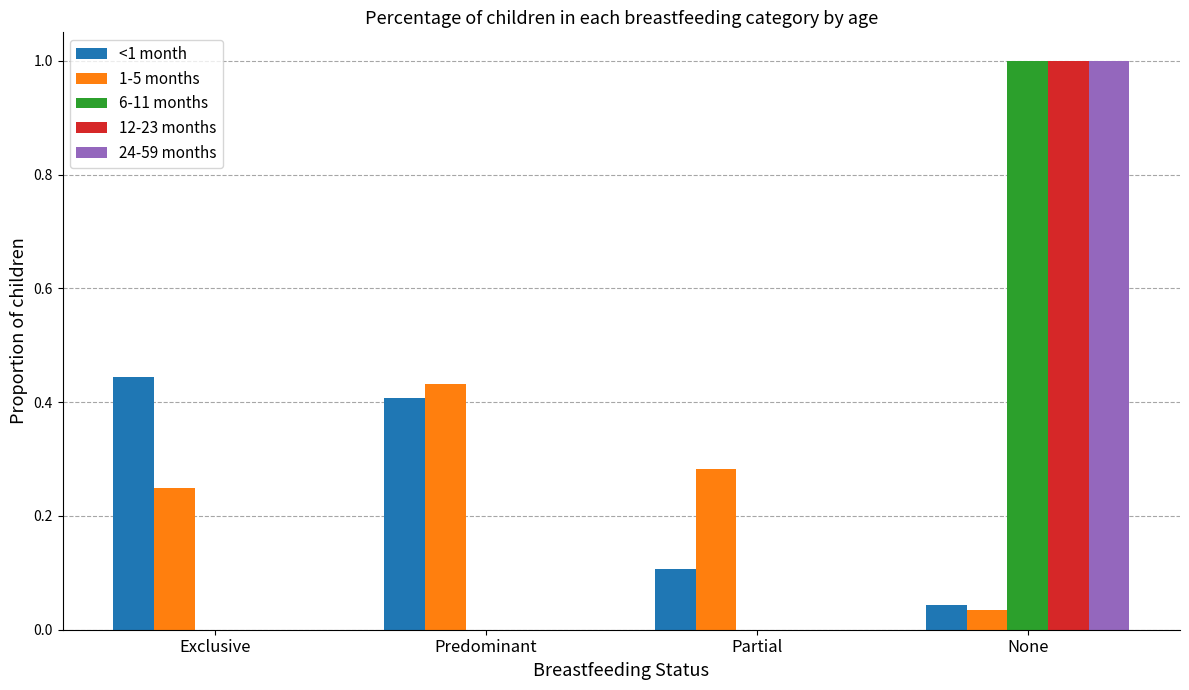

What is the sum of all 6-11 months values?

1.0